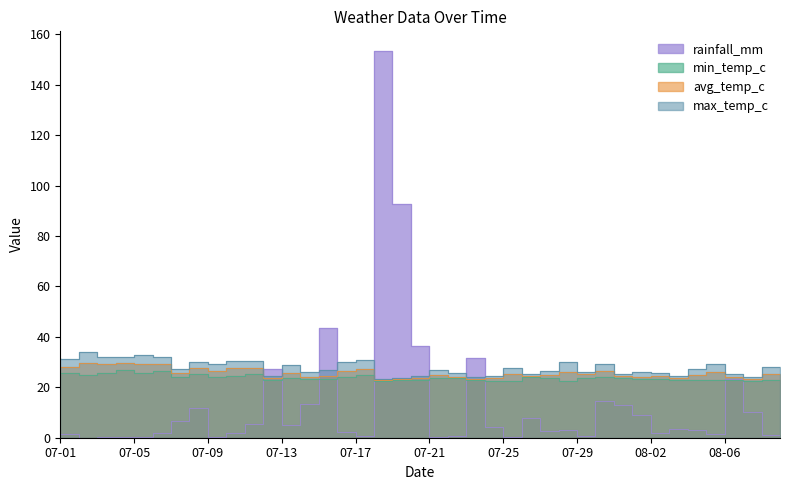

What is the difference between the highest and lowest values at 07-02?

29.9